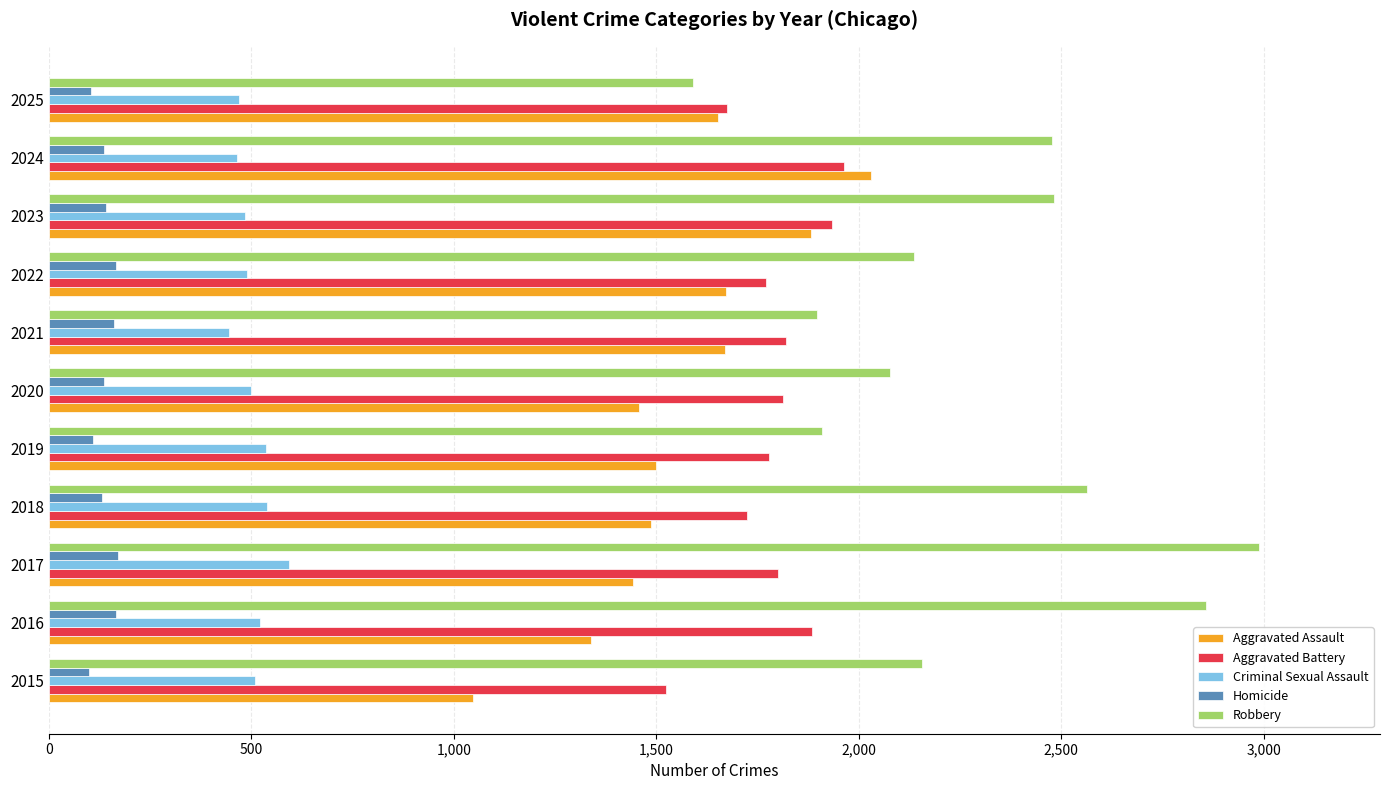

What are all the series names shown in the legend?

Aggravated Assault, Aggravated Battery, Criminal Sexual Assault, Homicide, Robbery